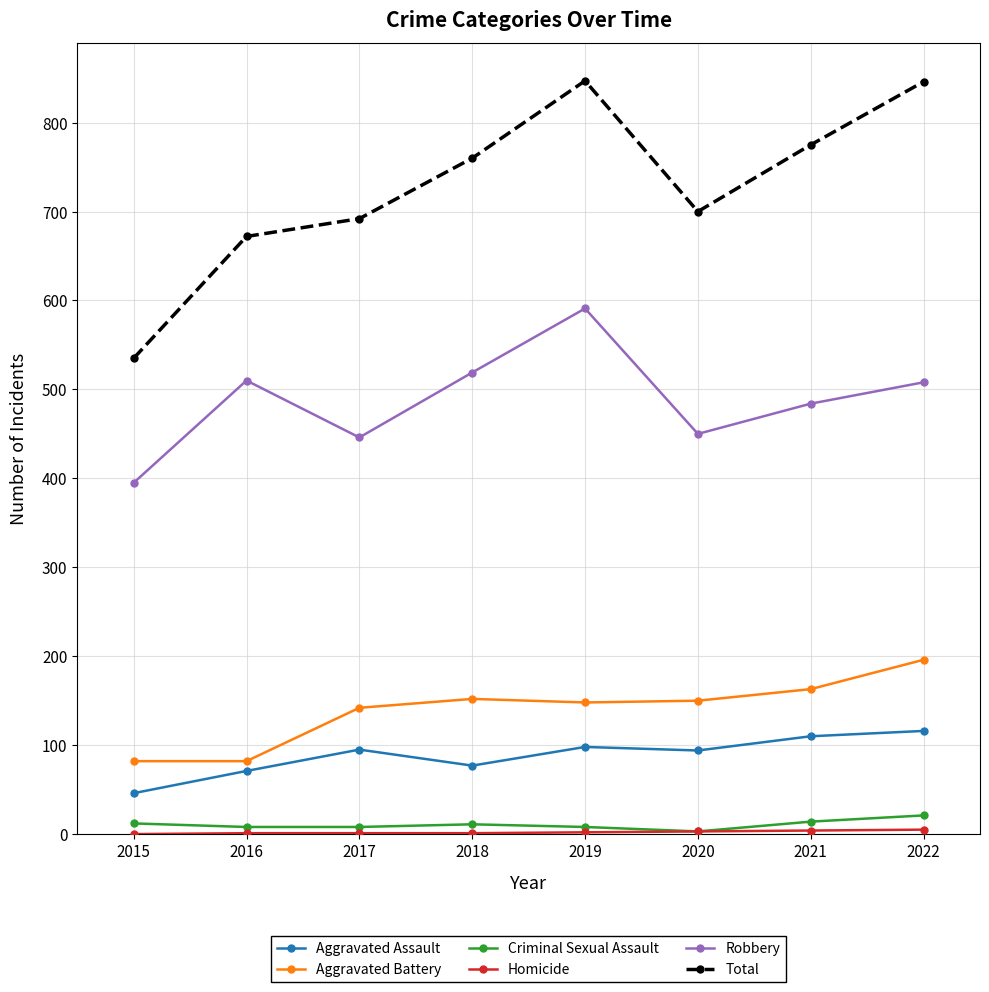

True or false: Aggravated Battery has a value of 212 at 2019.

False